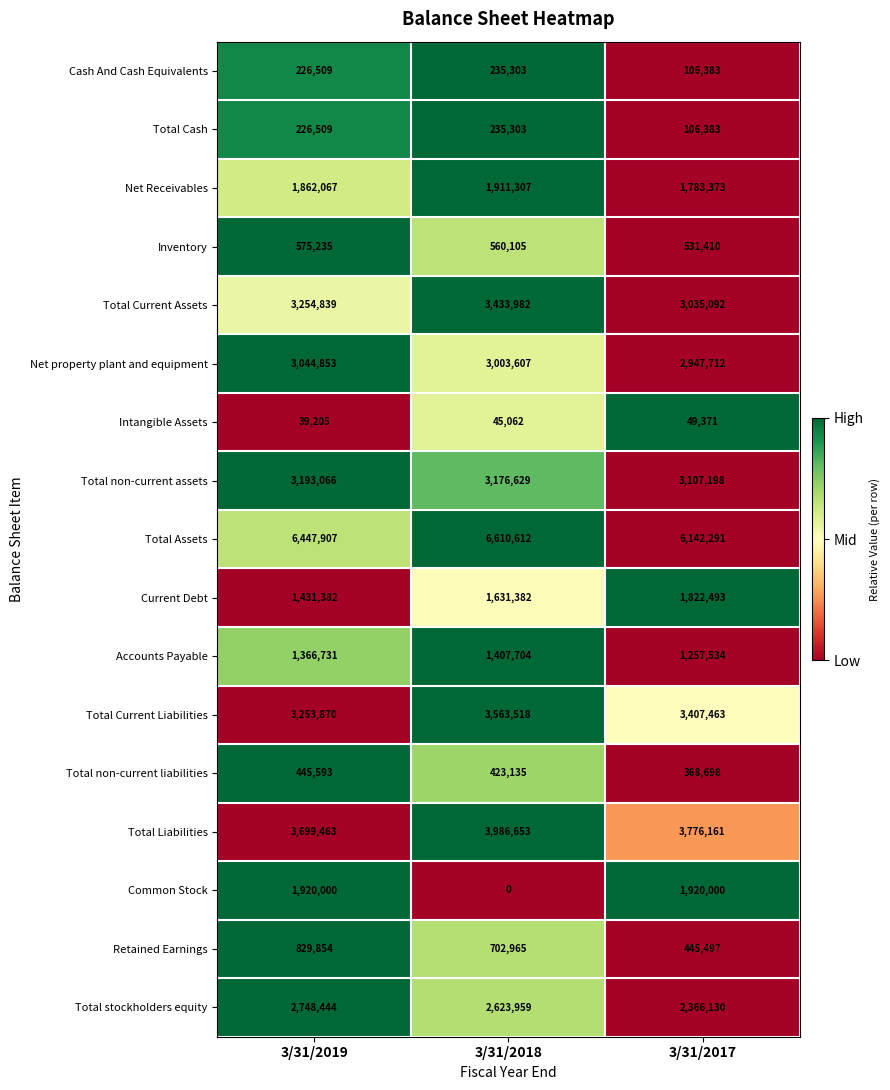

Which series has the largest range (max minus min)?

Common Stock